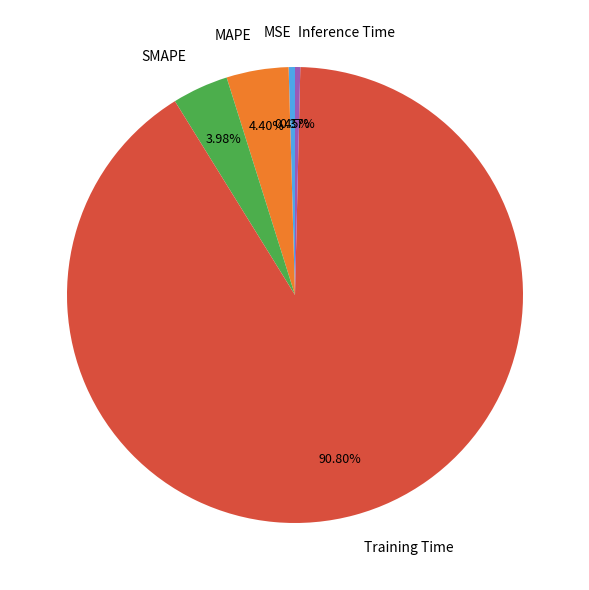

Is there any slice that represents more than half of the pie?

Yes